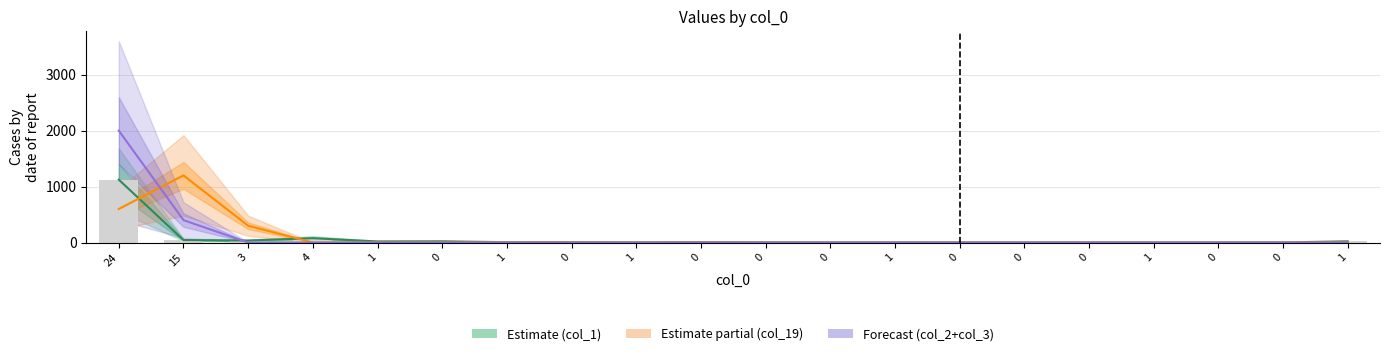

What is the label of the 17th bar from the right?

4